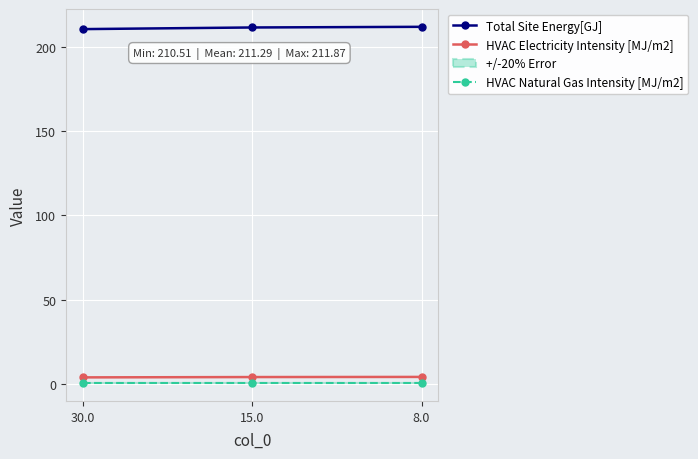

What is the highest value of the HVAC Natural Gas Intensity [MJ/m2] series?

0.5